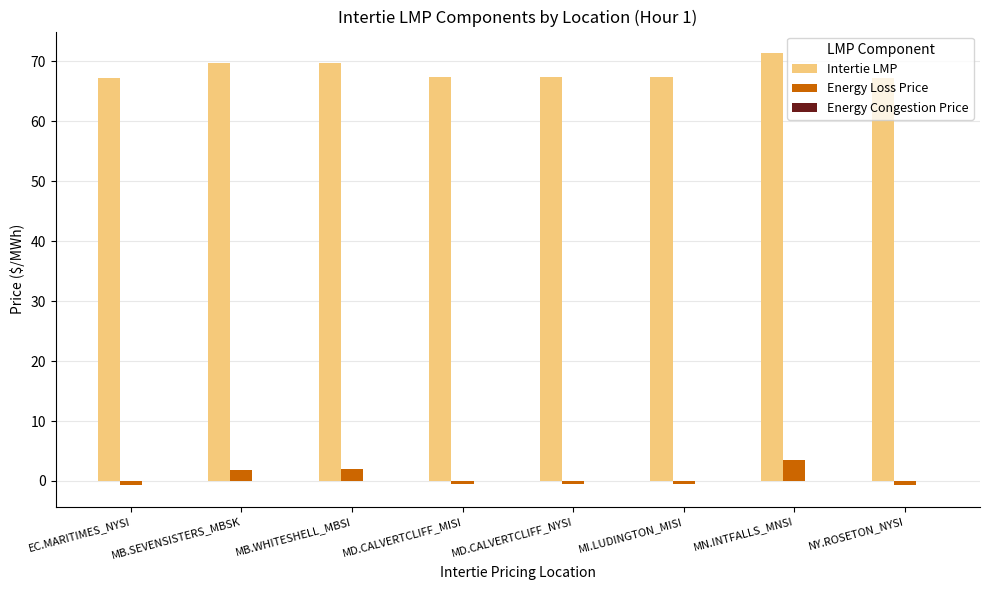

What is the label of the 1st bar from the left?

EC.MARITIMES_NYSI